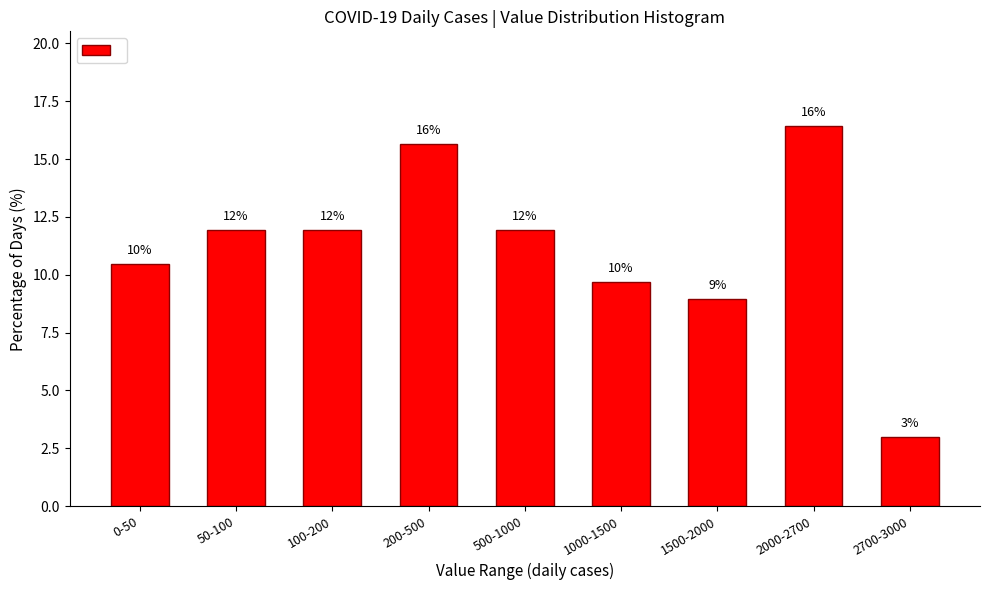

What is the change in value from 200-500 to 1000-1500?

-6.0